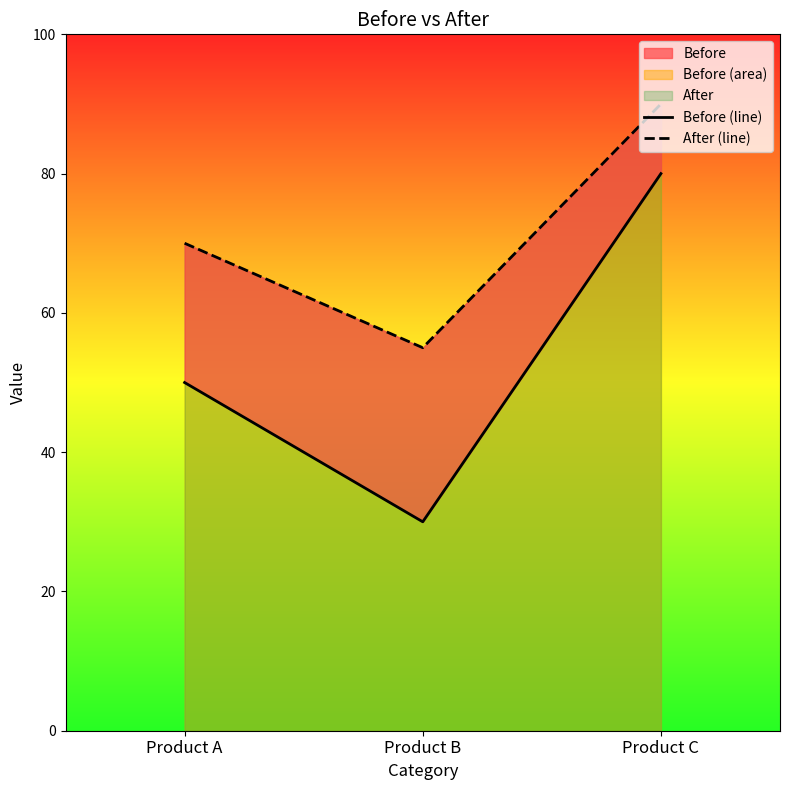

What is the sum of the After (line) values at Product B and Product A?

125